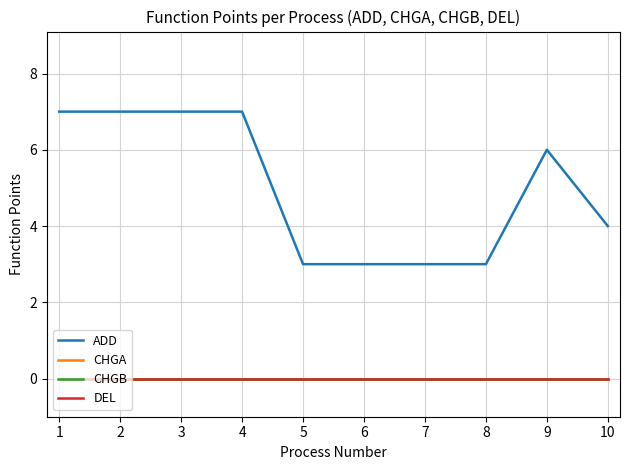

Does the chart have visible grid lines?

Yes